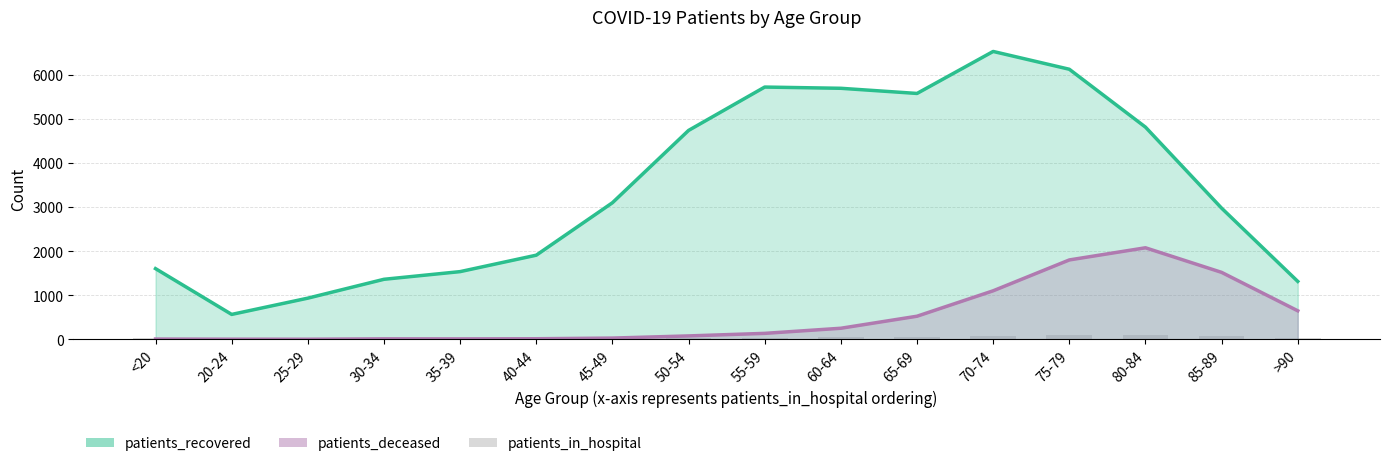

Where does the patients_recovered series first go above 3099?

50-54